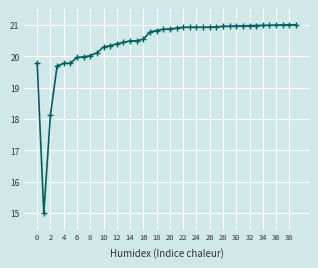

What is the value of the 20th point from the left?

20.9